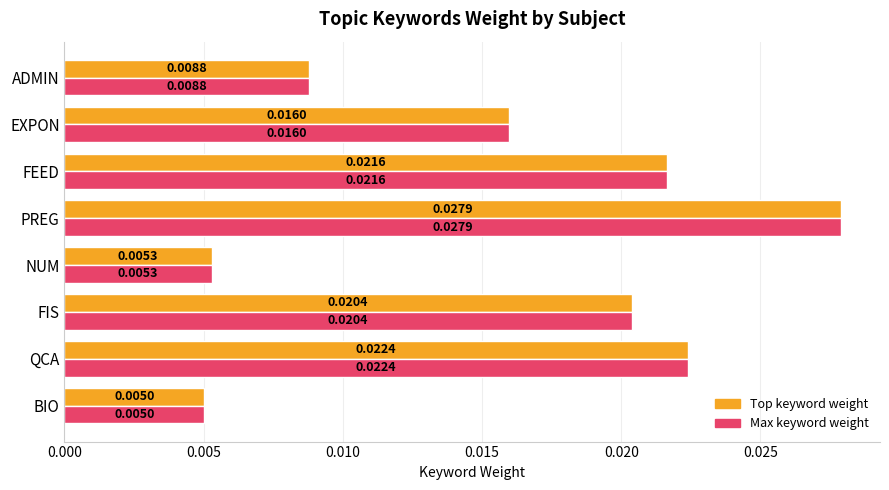

Rank the categories by Max keyword weight value from highest to lowest.

PREG, QCA, FEED, FIS, EXPON, ADMIN, NUM, BIO